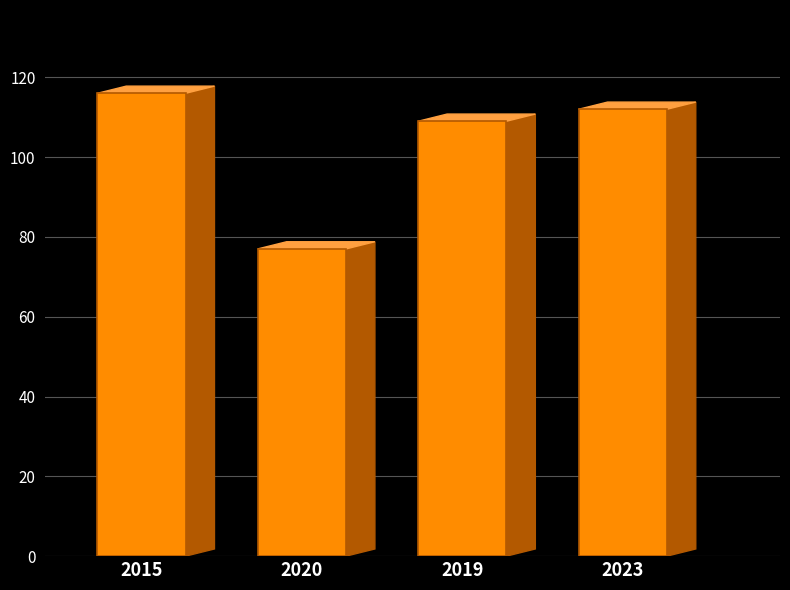

Which category has the lowest value across all series?

2020